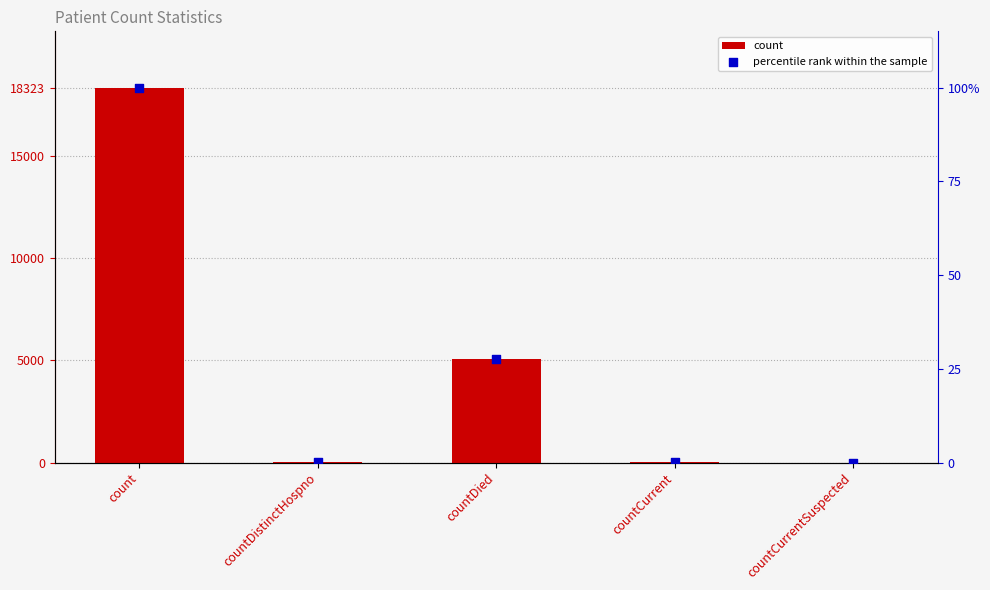

Which series has the widest spread of Y values?

count